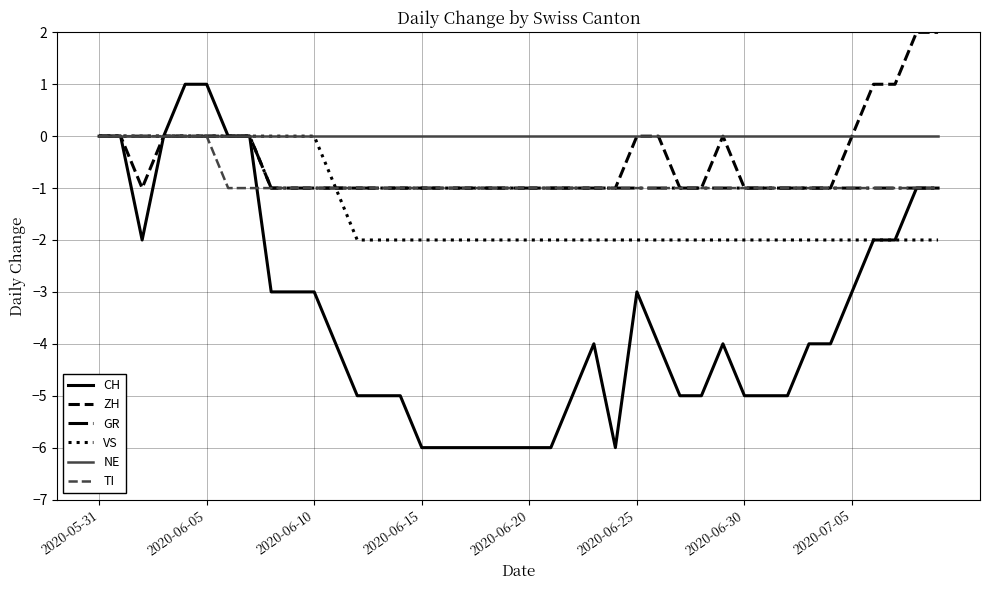

What is the smallest value displayed?

-6